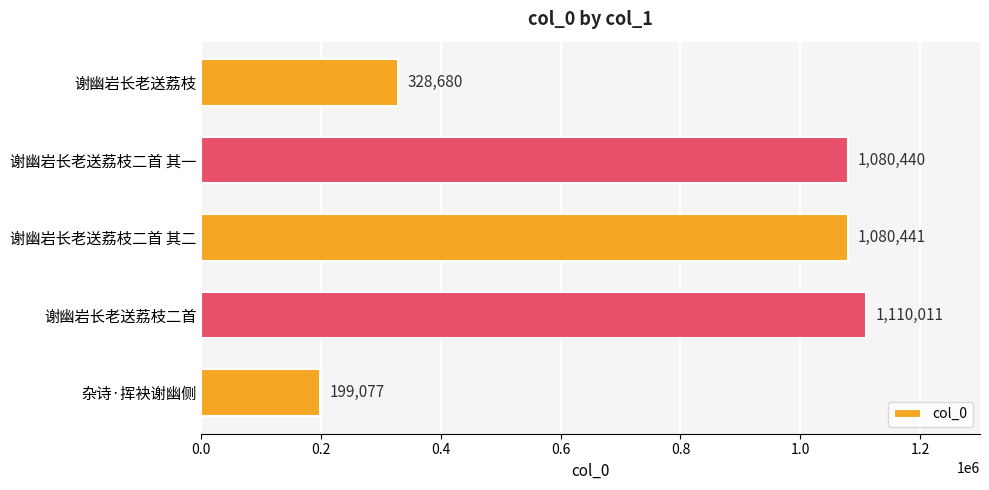

Reading top to bottom, extract all data points from this chart.

谢幽岩长老送荔枝=328680	谢幽岩长老送荔枝二首 其一=1080440	谢幽岩长老送荔枝二首 其二=1080441	谢幽岩长老送荔枝二首=1110011	杂诗·挥袂谢幽侧=199077